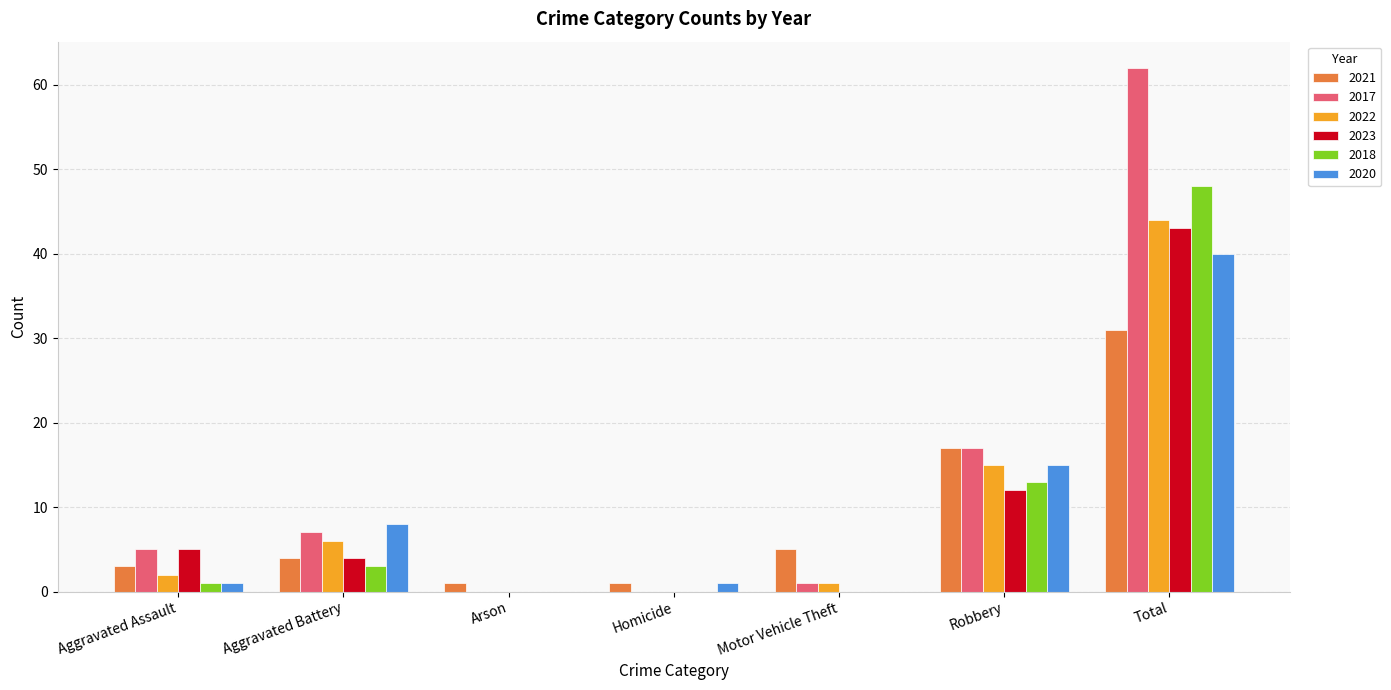

At which label is 2018 closest to 24?

Robbery